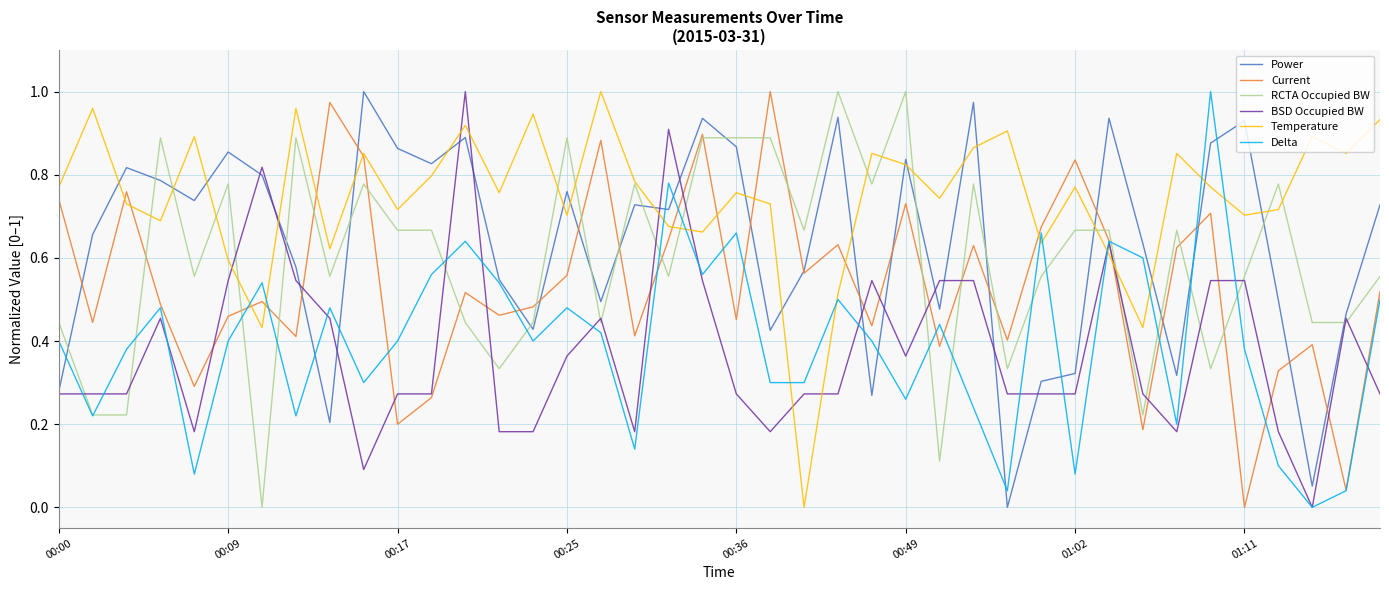

After their last crossing, which series has the higher values: Temperature or Power?

Temperature